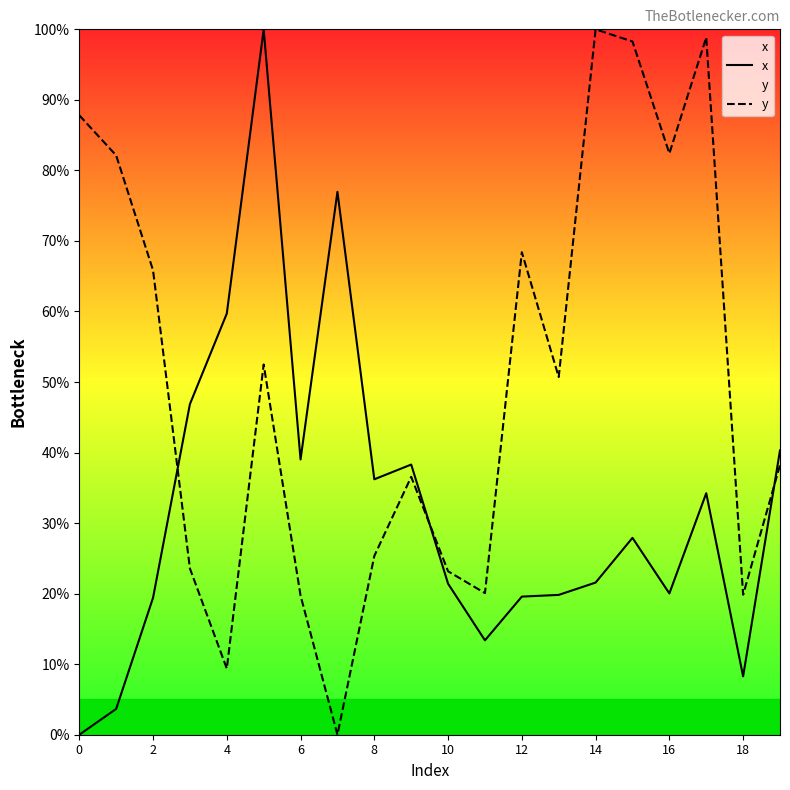

Which series has the largest total across all categories?

y